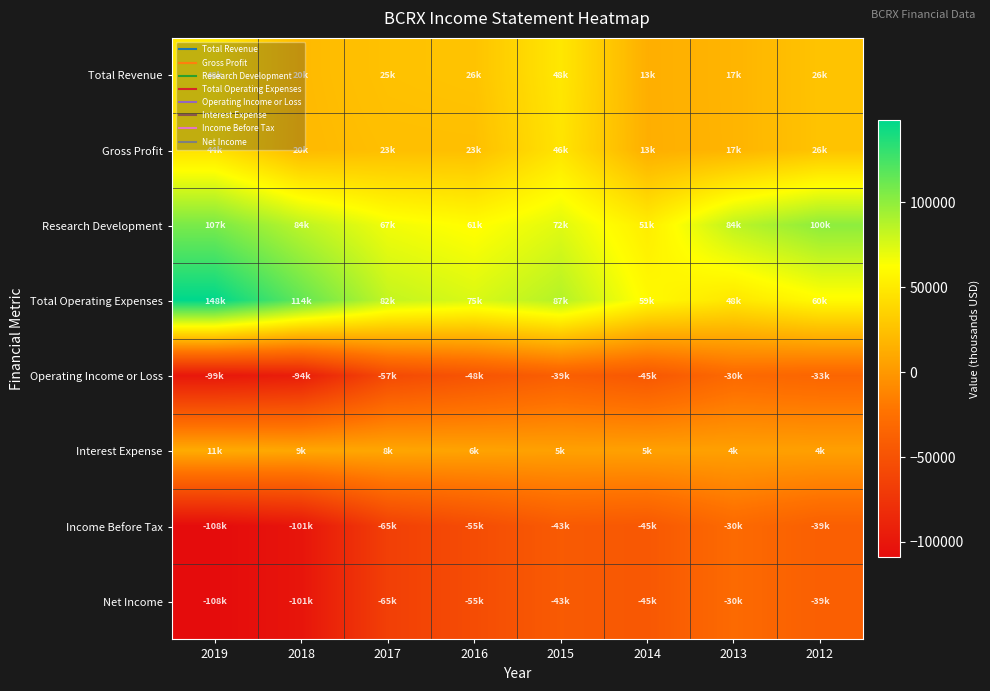

What is the smallest value displayed?

-108900